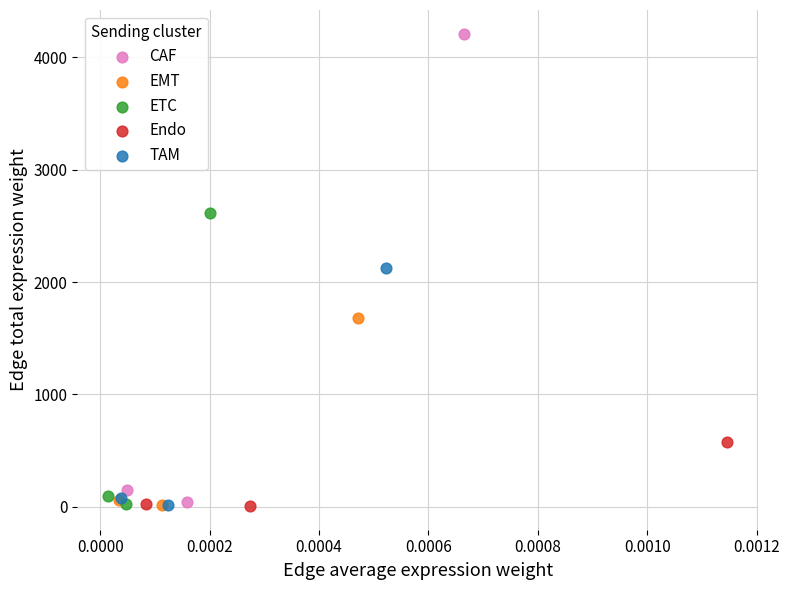

Which series reaches the maximum Y coordinate?

CAF